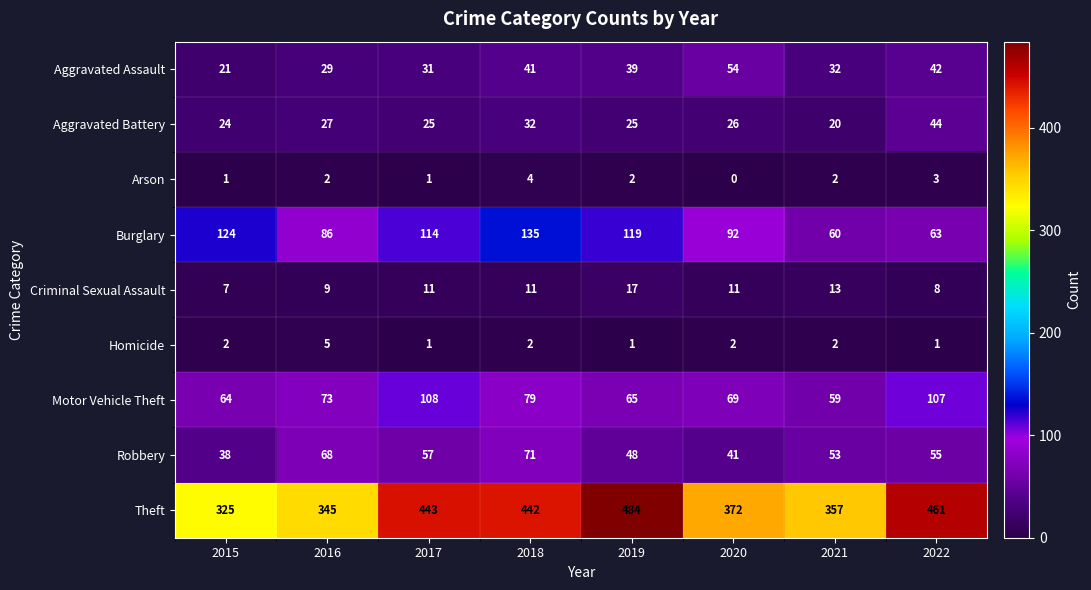

What is the greatest value displayed?

484